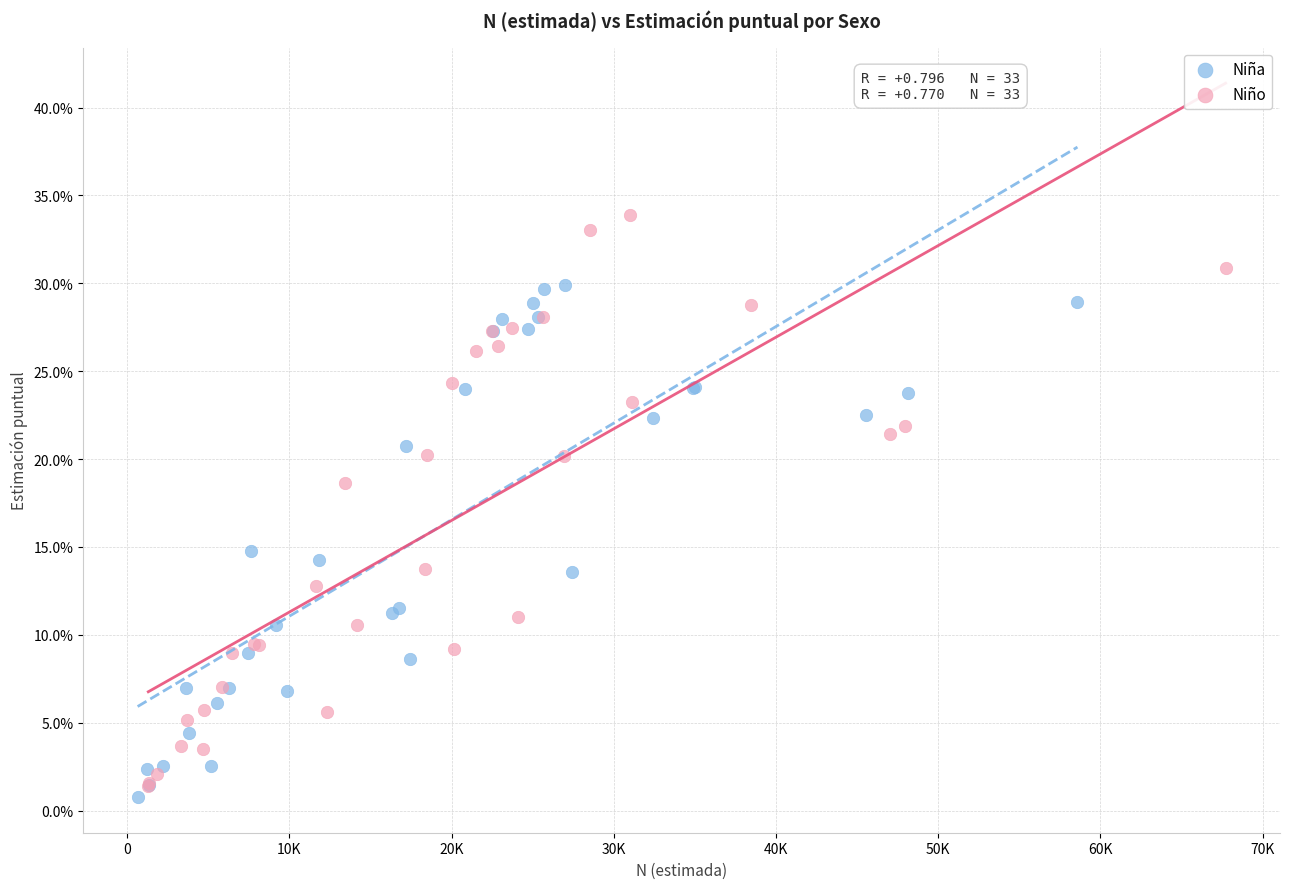

What are all the series names shown in the legend?

Niña, Niño